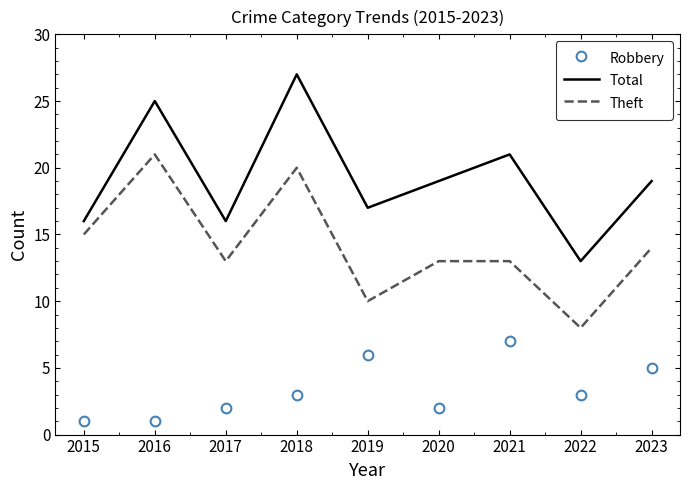

Which series changed the most between 2019 and 2023?

Theft